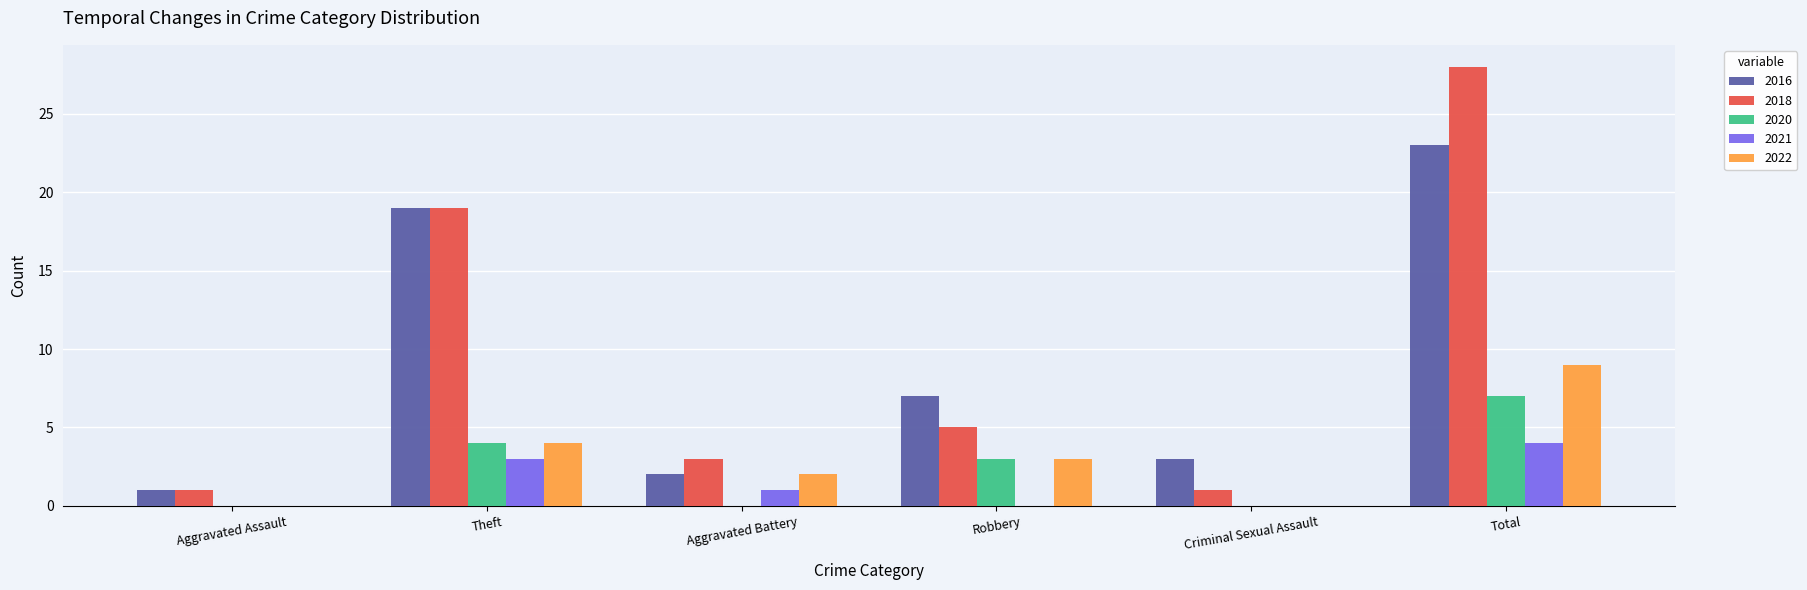

The 2016 series shows 19 at Theft. True or false?

True